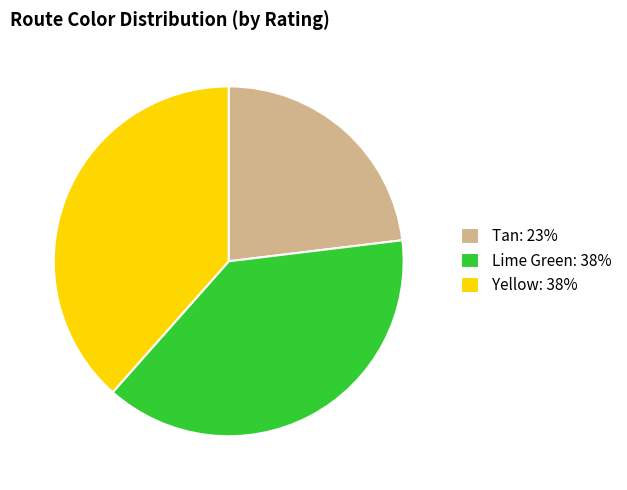

Does Lime Green account for over 50% of the chart?

No